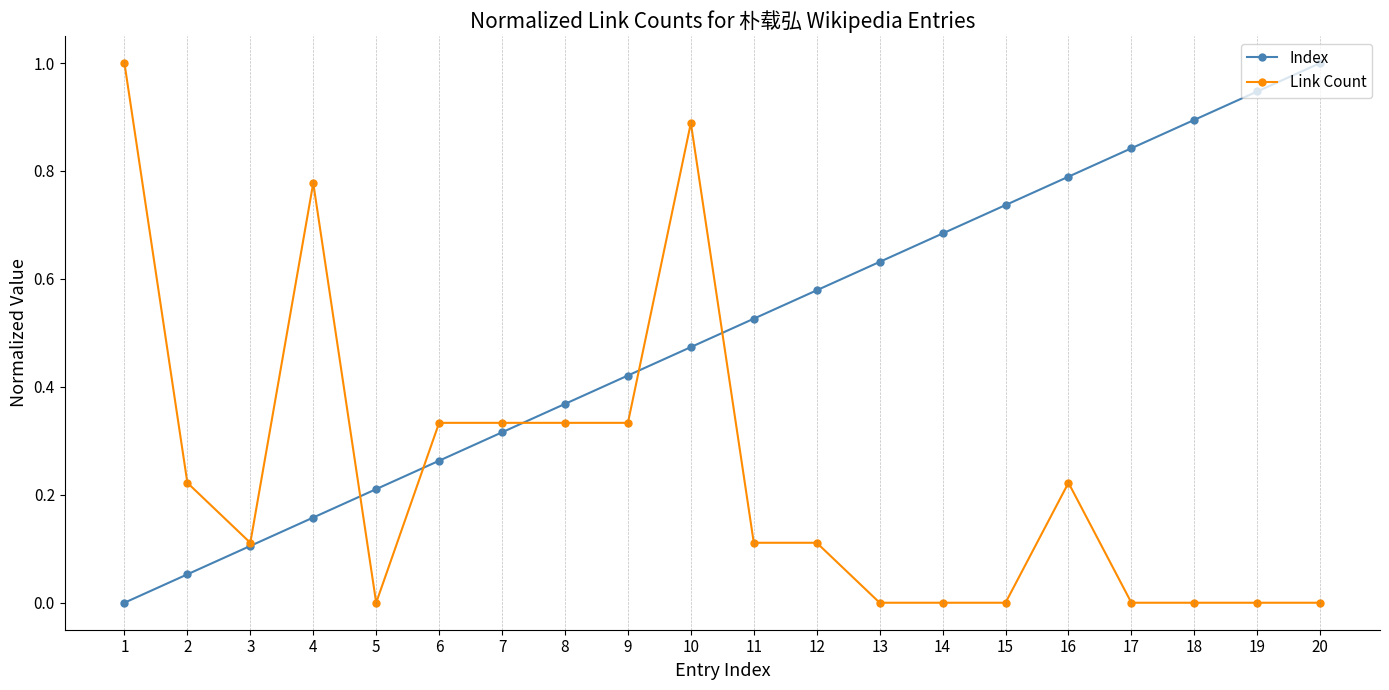

True or false: Index has more than 0 points higher than both neighbors.

False